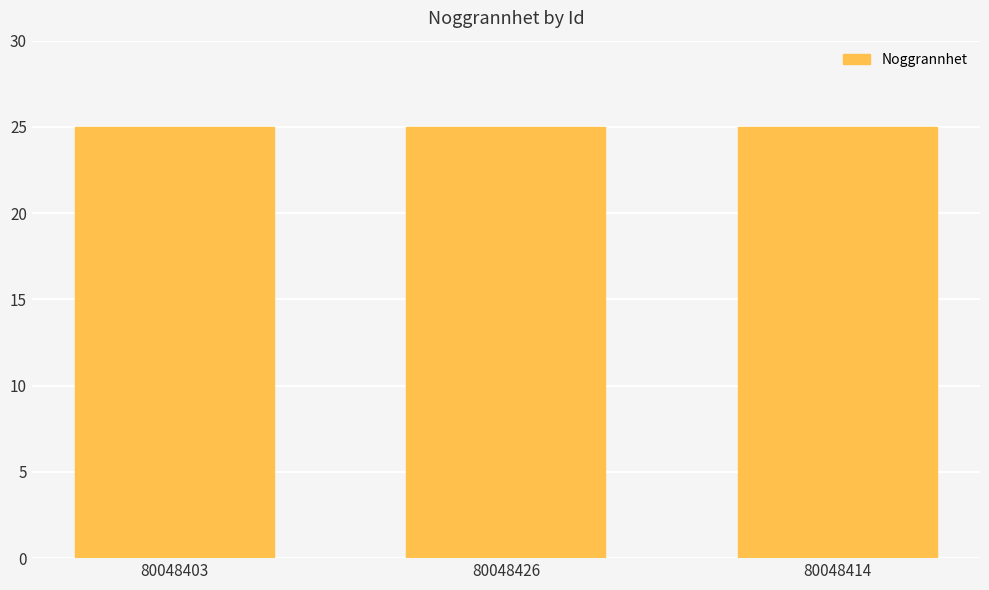

True or false: TaxonId has a value of 131690.1 at 80048403.

False